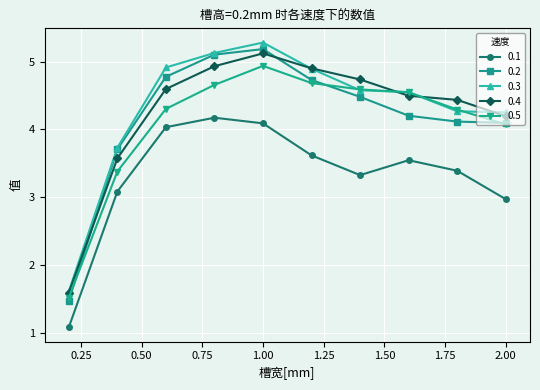

True or false: 0.1 and 0.3 intersect in this chart.

False